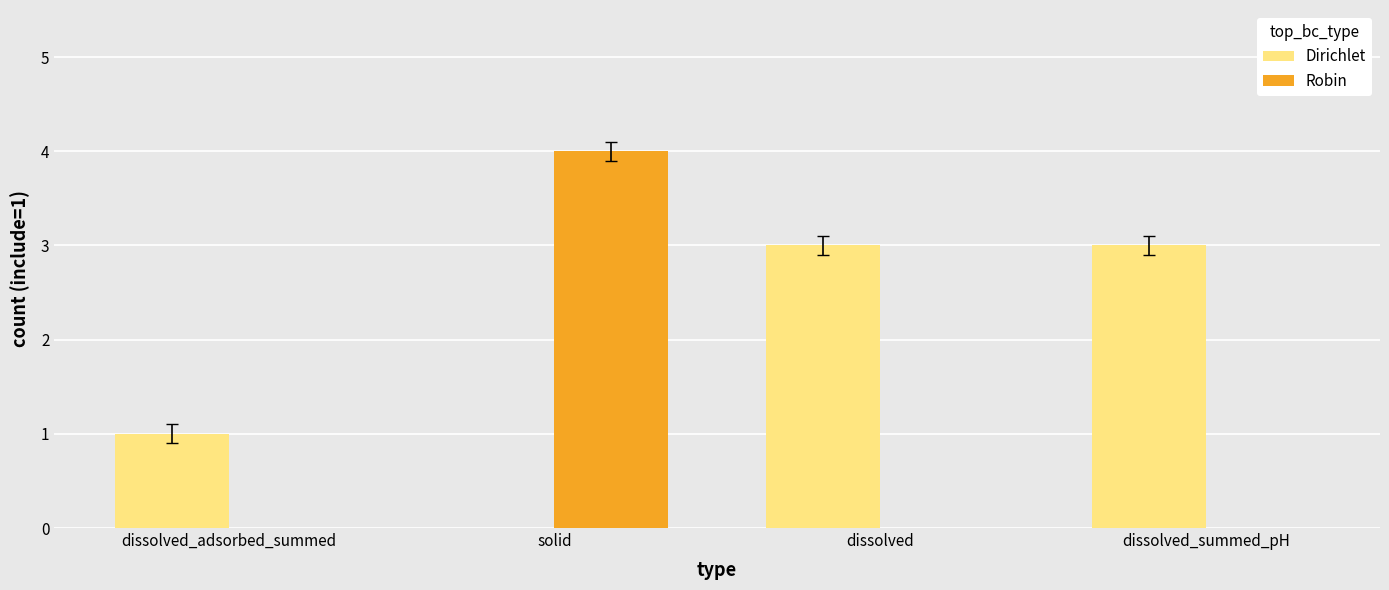

How many groups of bars are there?

4